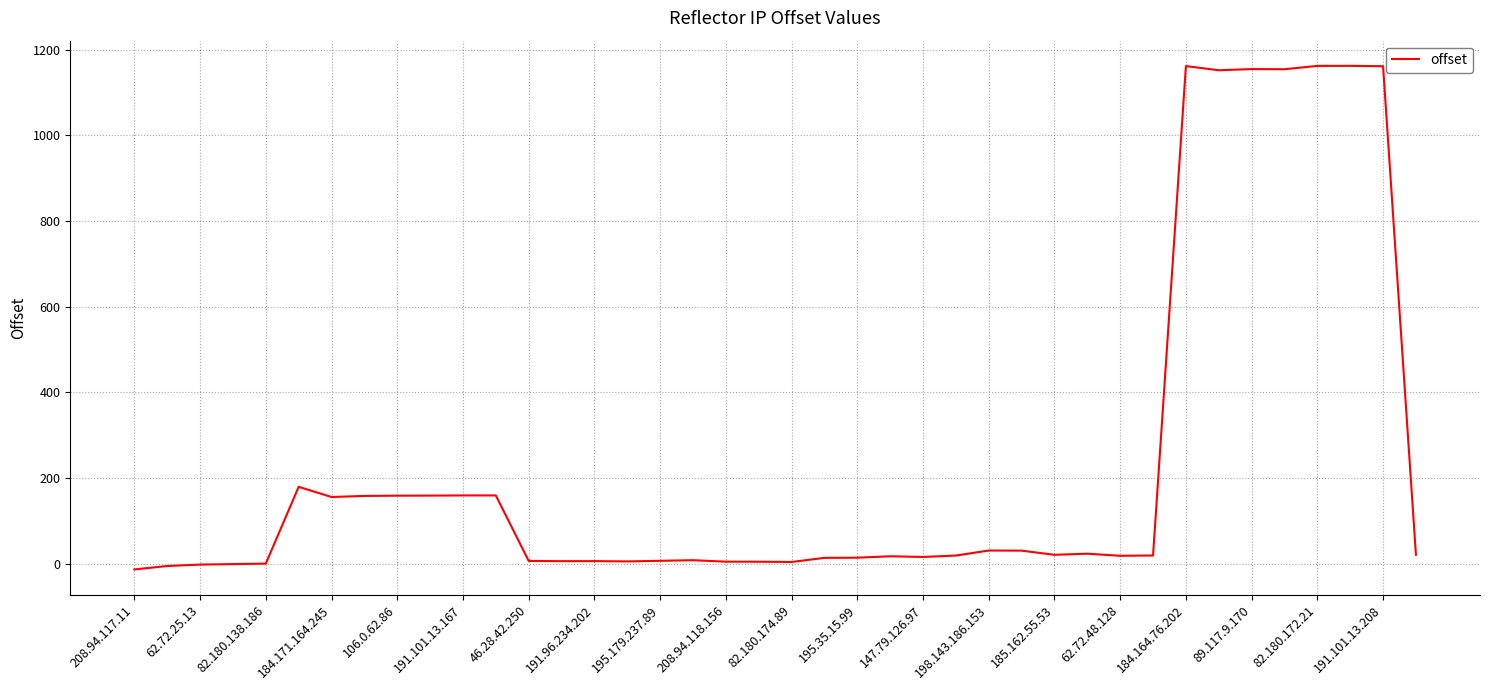

How many categories are shown in the chart?

40